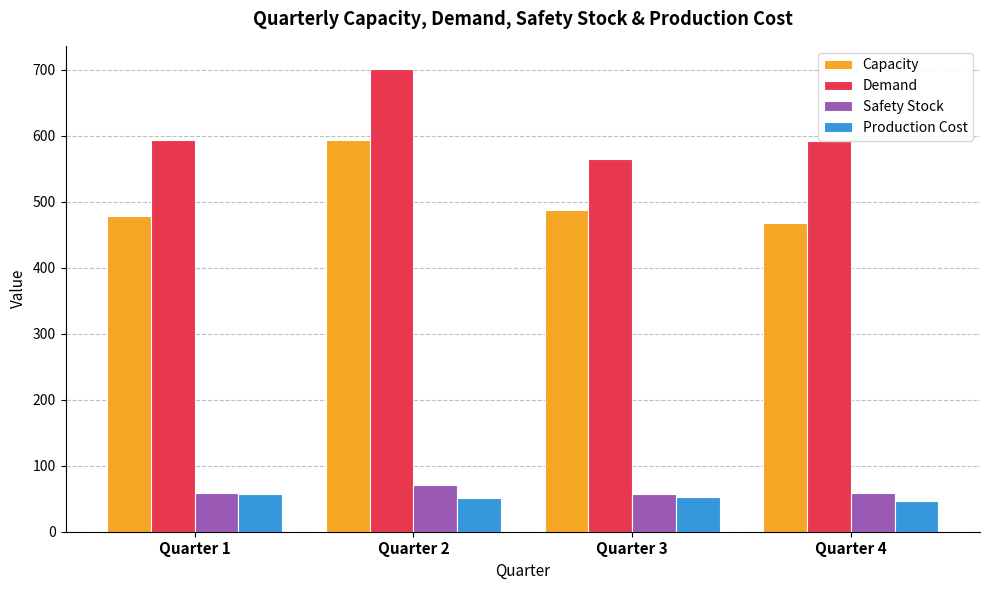

How many bars are there in each group?

4